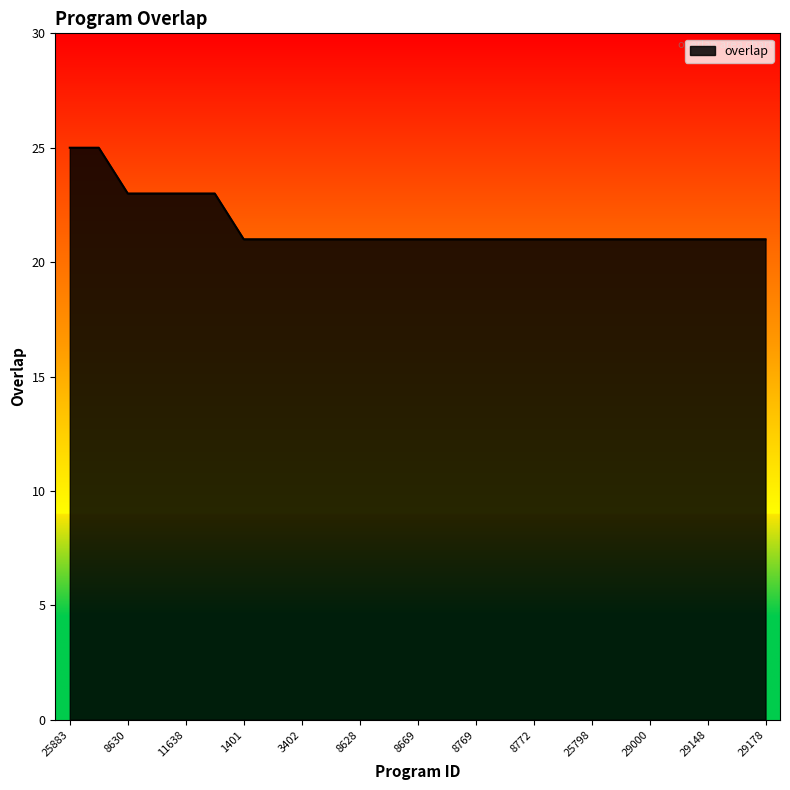

What is the difference between the maximum and minimum values?

4